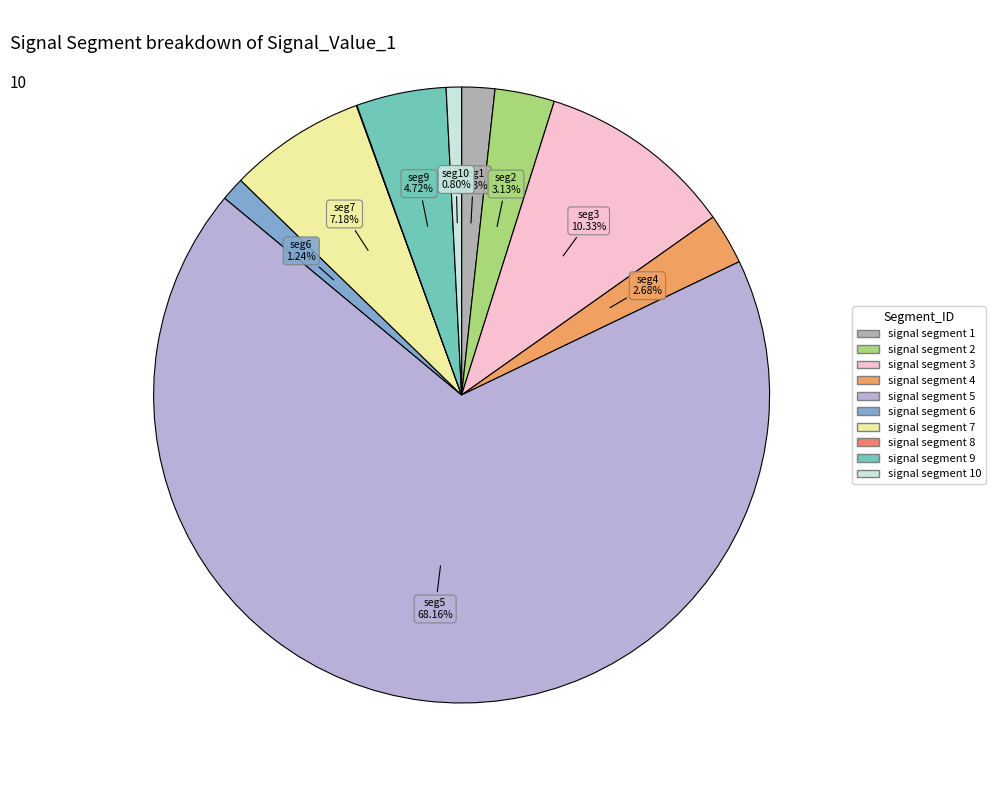

What is the largest slice in the pie chart?

signal segment 5